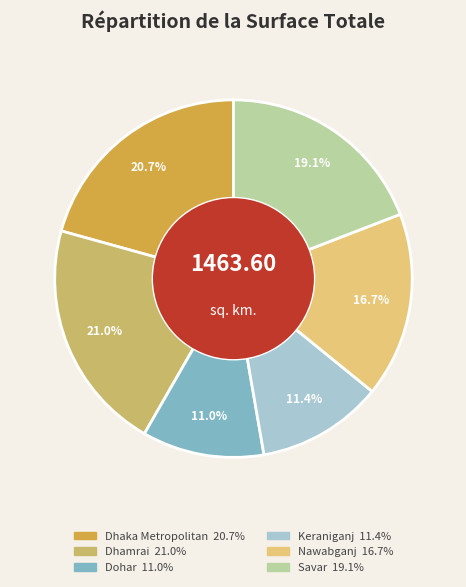

To the nearest percent, what is the average slice percentage?

17%